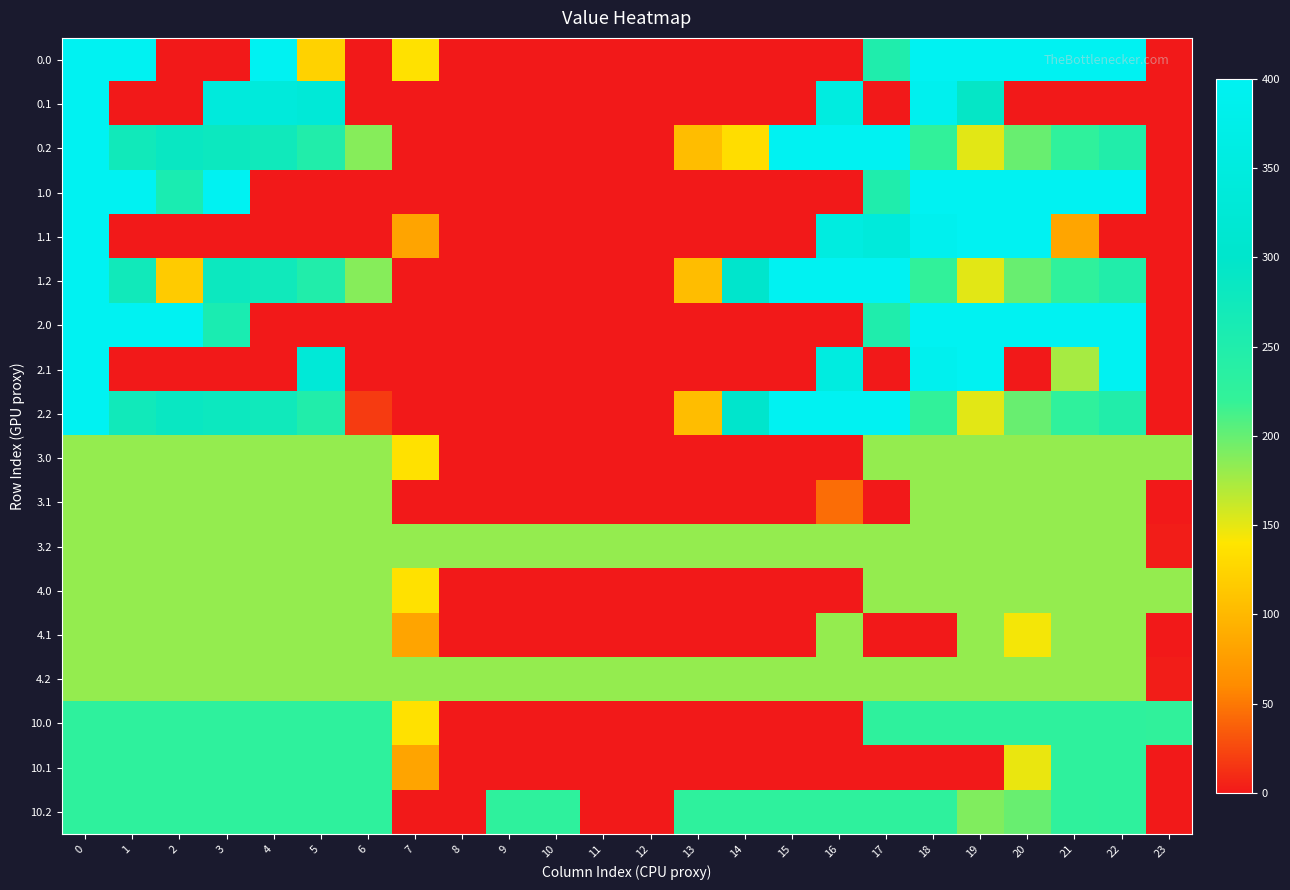

What is the total value across all series at 1?

3791.2